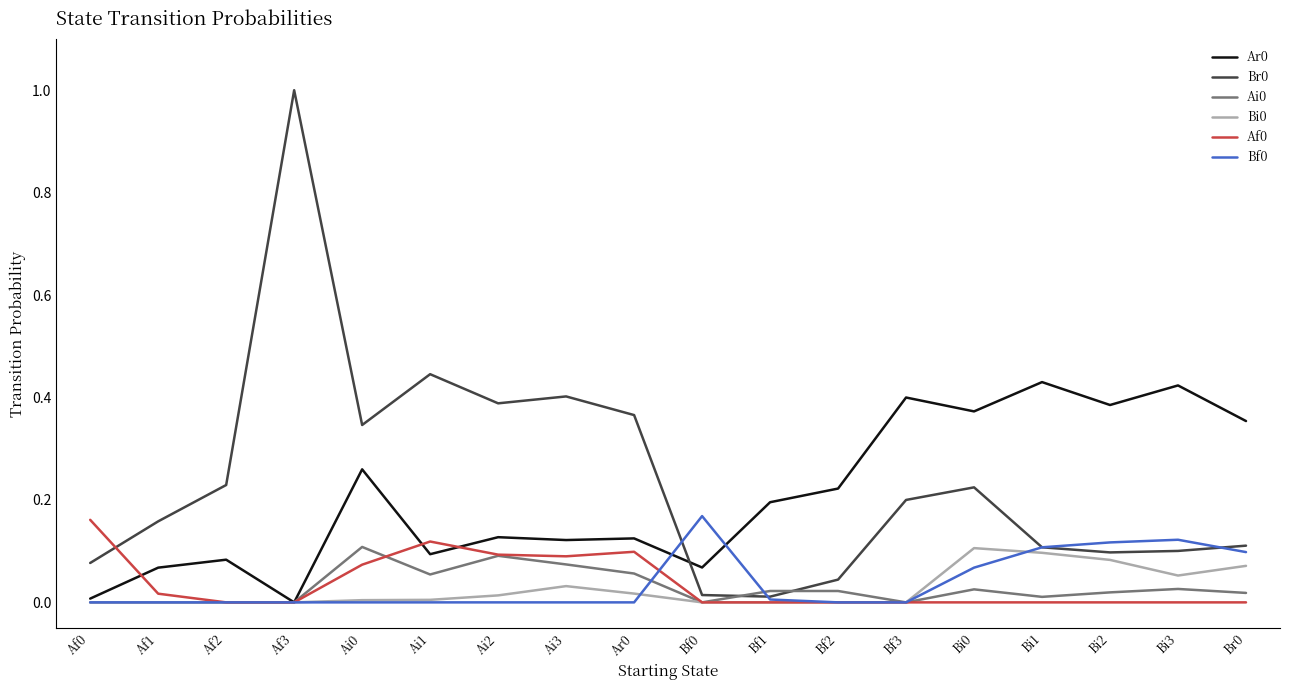

Which category has the highest value across all series?

Af3